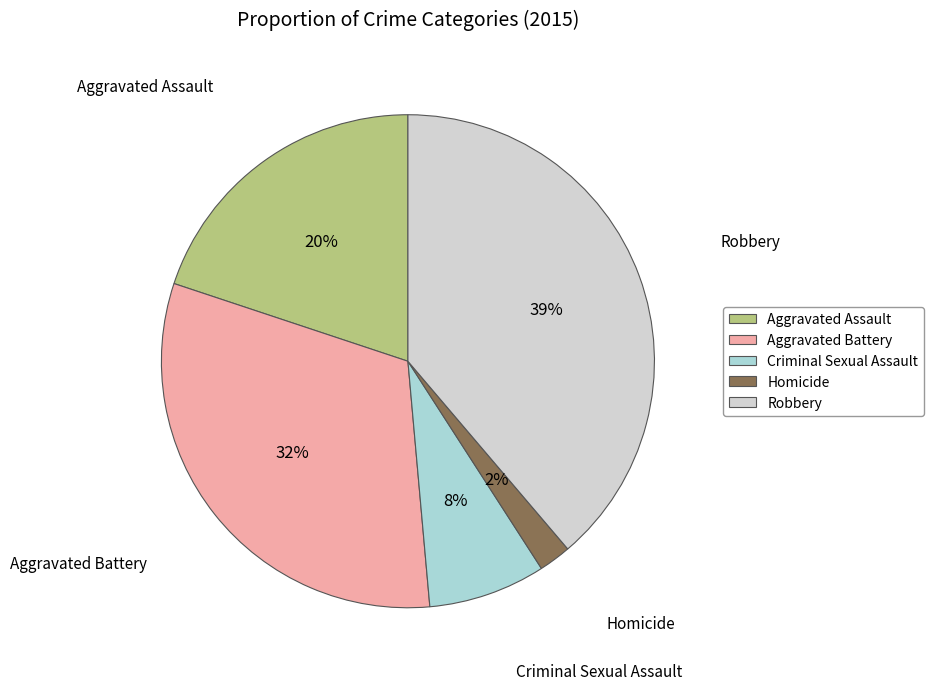

Between Aggravated Assault and Aggravated Battery, which is larger?

Aggravated Battery